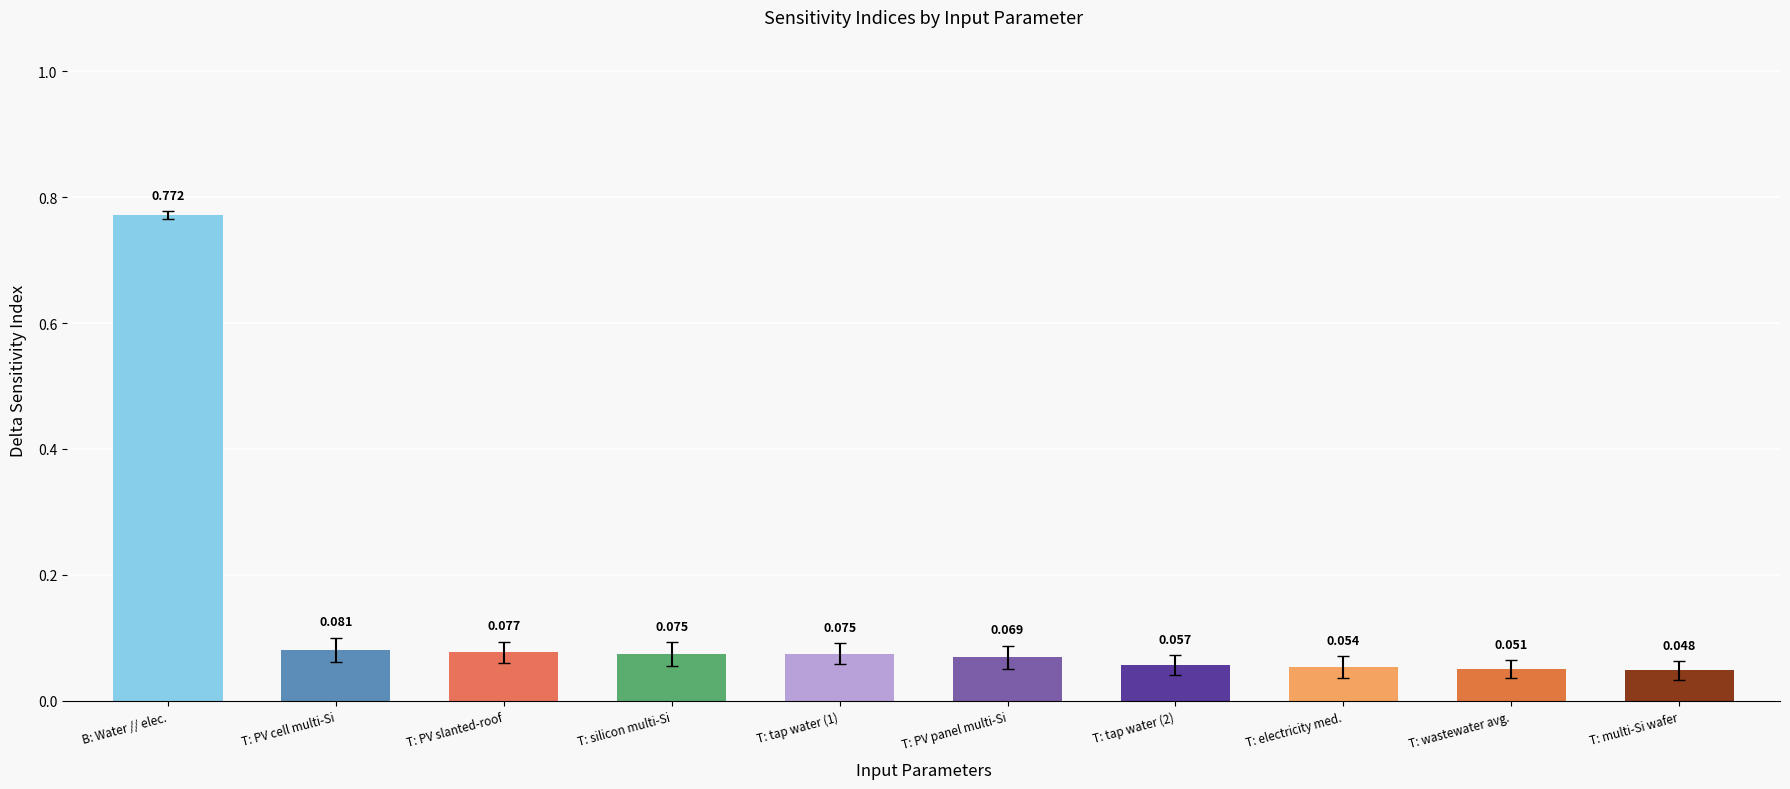

At which label is the value closest to 0?

T: multi-Si wafer